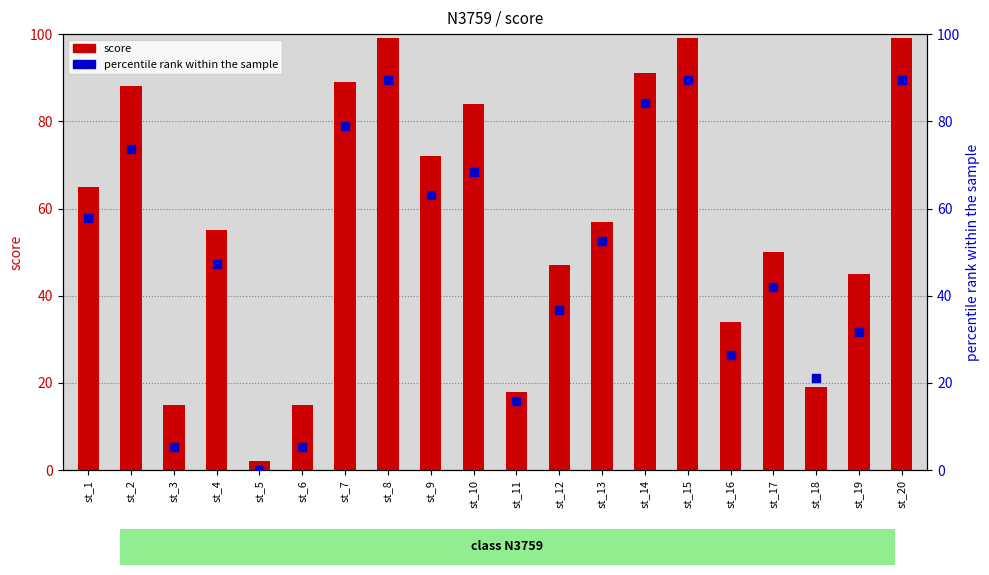

At how many categories does at least one series exceed 64?

9